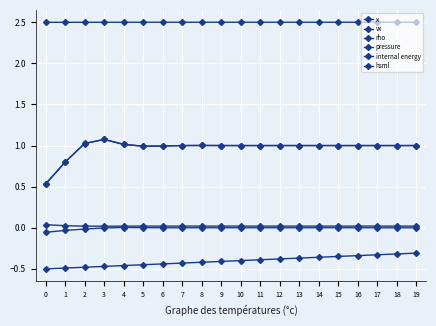

How many lines are shown in the chart?

6